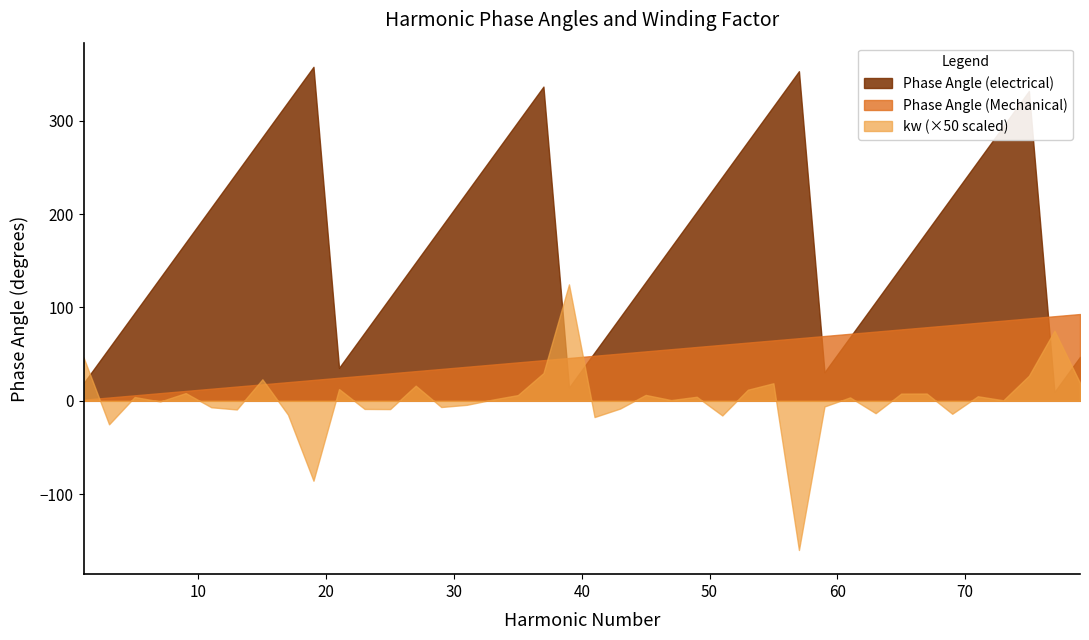

After their last crossing, which series has the higher values: kw (×50 scaled) or Phase Angle (electrical)?

Phase Angle (electrical)